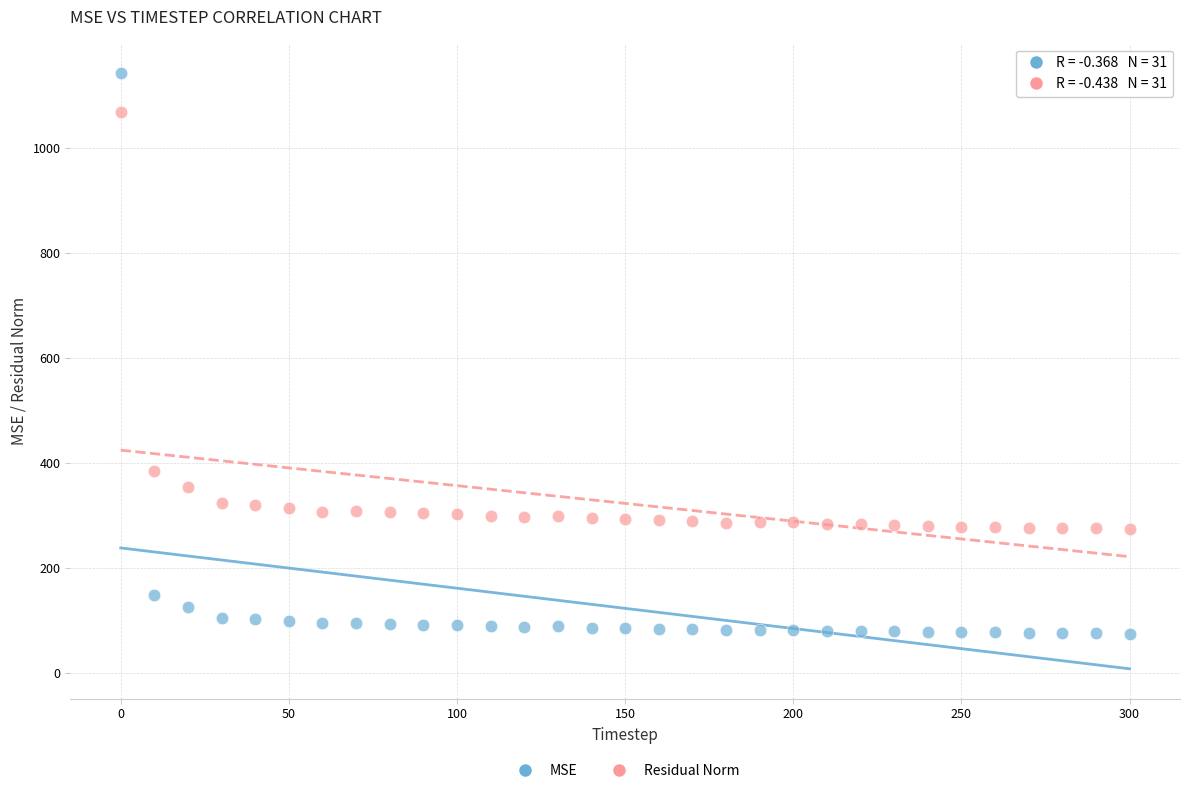

What is the X range (max minus min) for the scatter plot?

300.0